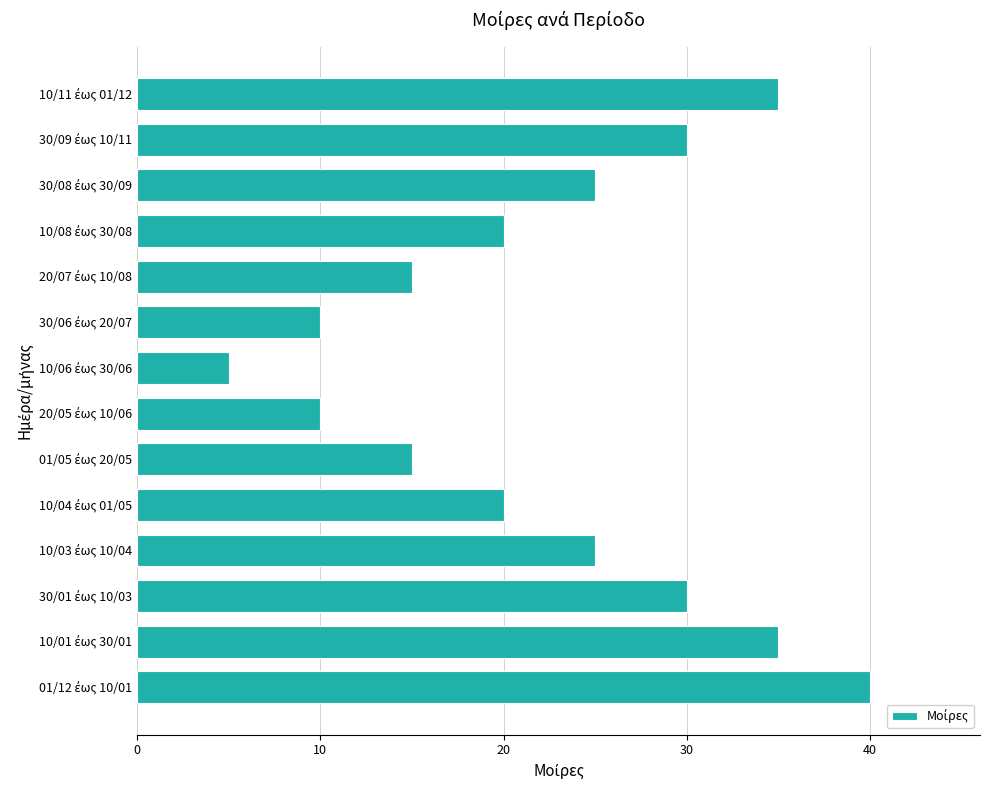

What is the smallest value displayed?

5